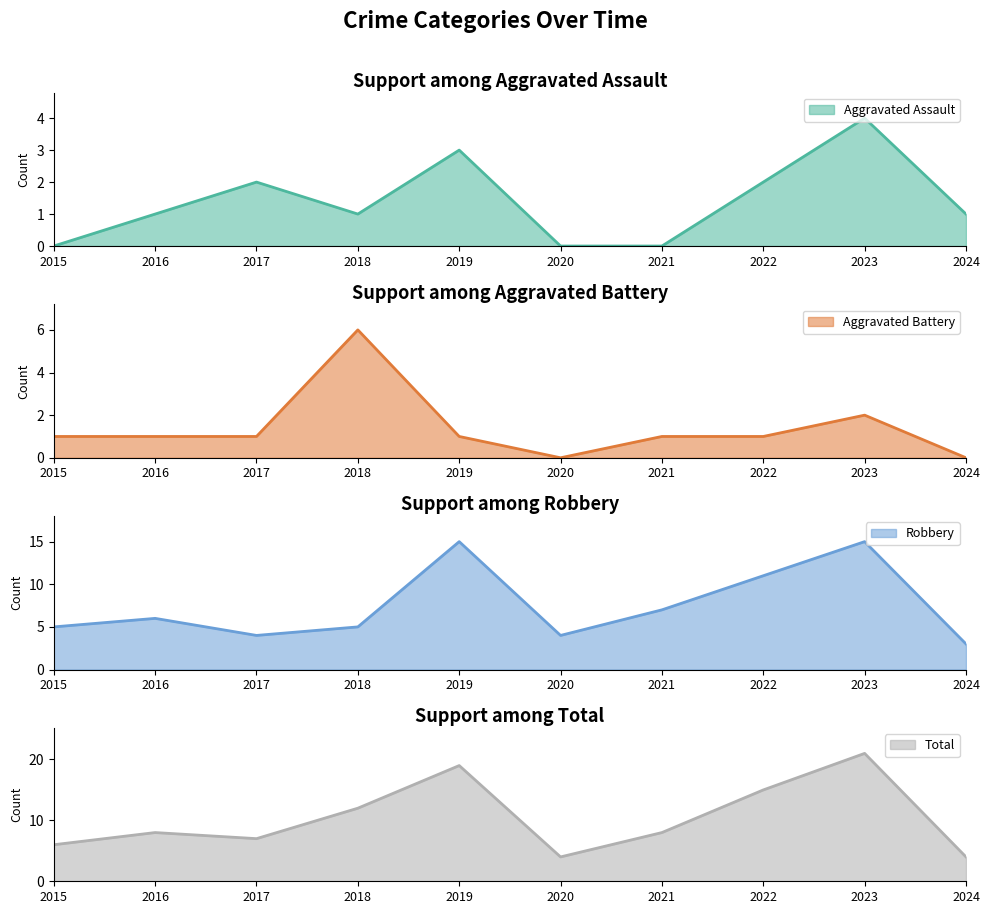

Which category has the highest value in the Aggravated Battery series?

2018